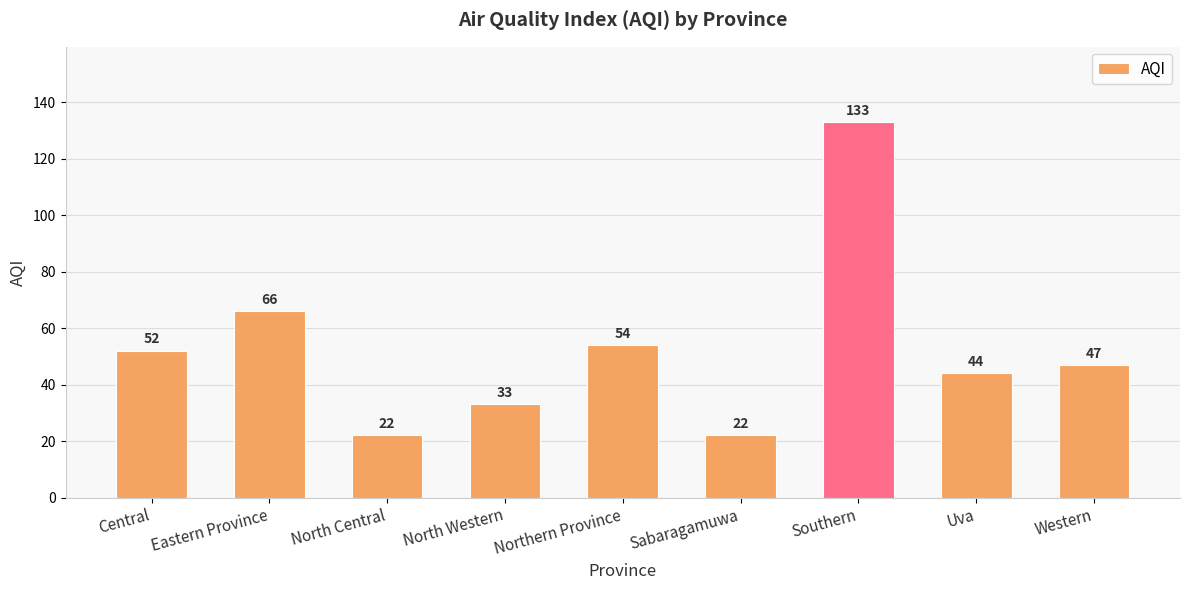

How many bars are there in total?

9